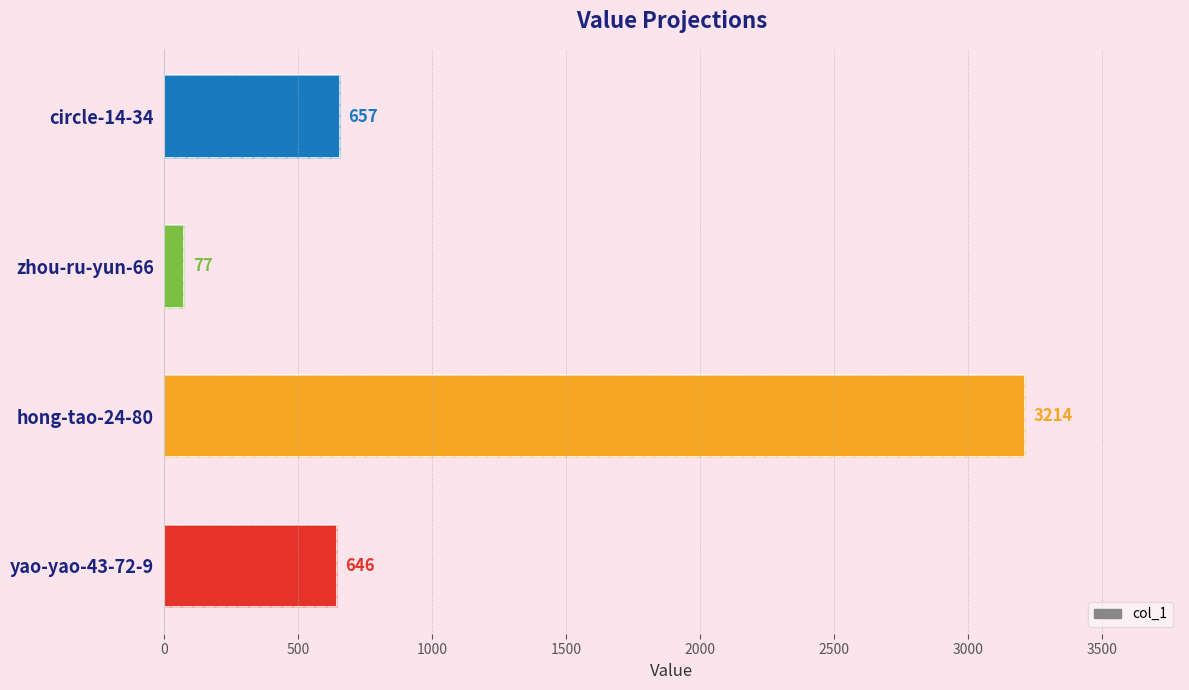

What is the maximum value shown in the chart?

3214